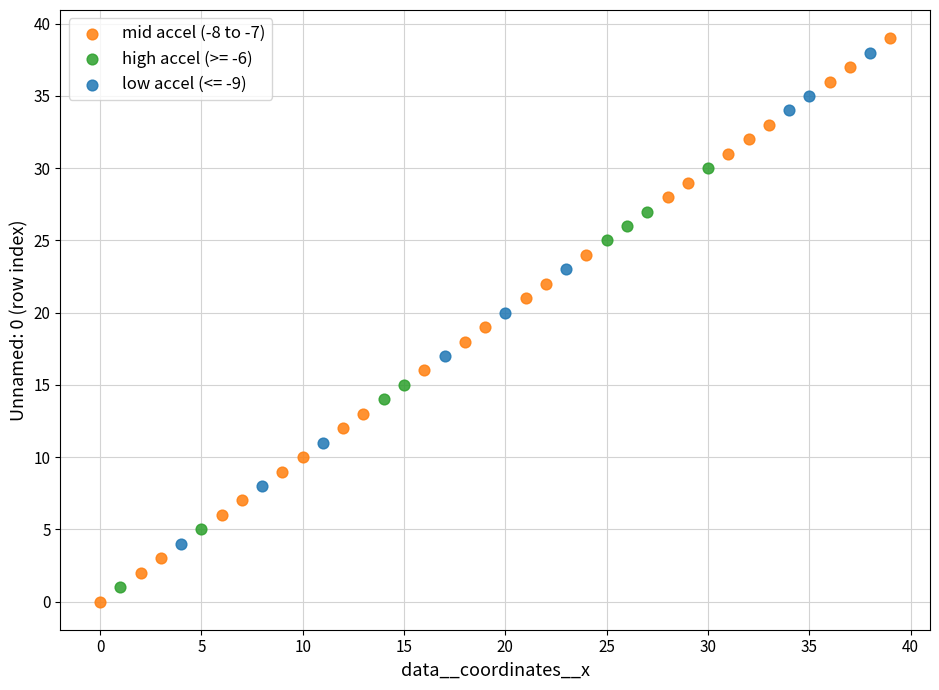

Which series has the largest Y range (max minus min)?

mid accel (-8 to -7)